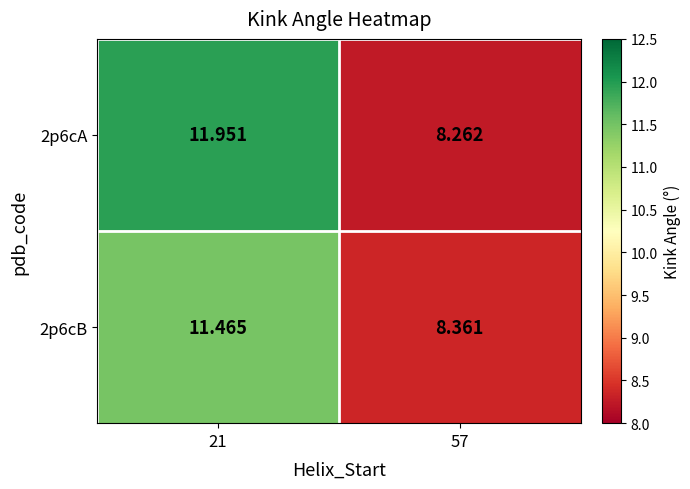

Is the value of 2p6cB at 21 greater than the value of 2p6cA at 57?

Yes